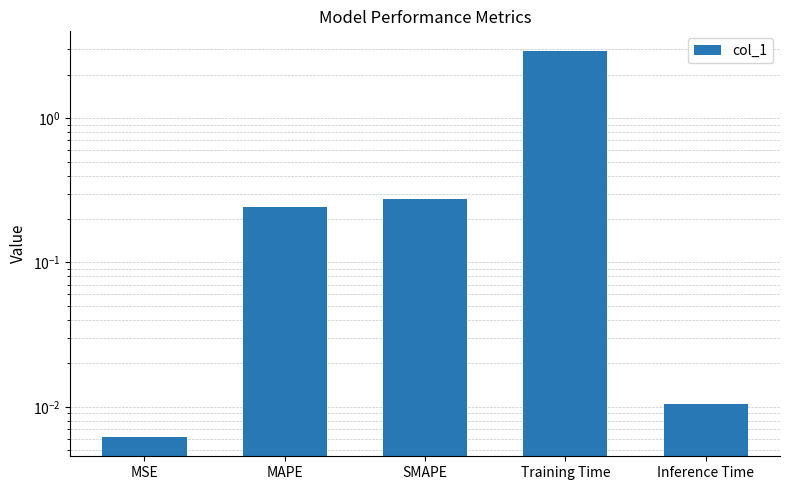

True or false: the data shows 0.0 at Inference Time.

False